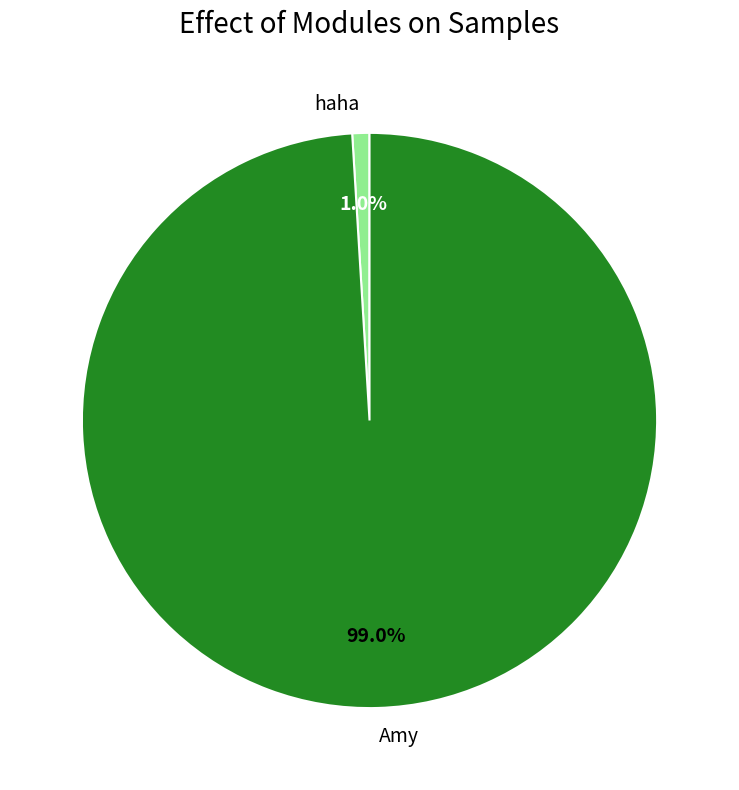

Rank the categories by value from highest to lowest.

Amy, haha